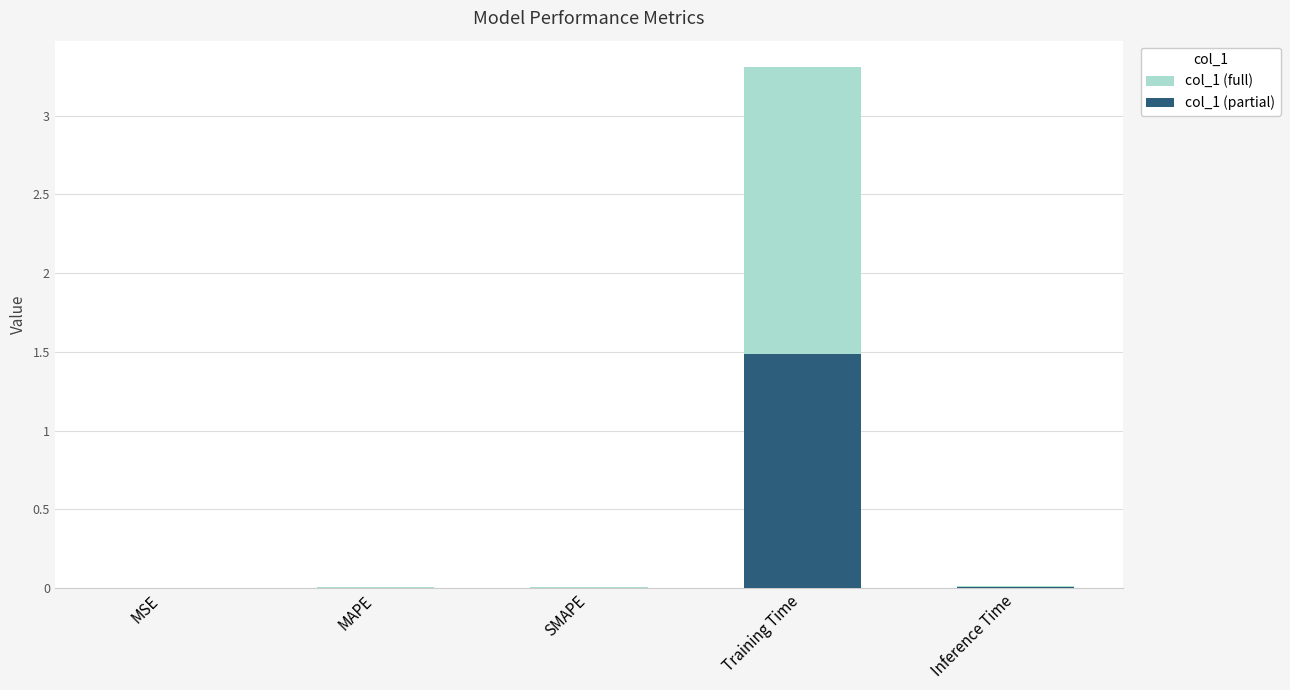

What is the label of the 1st bar from the right?

Inference Time